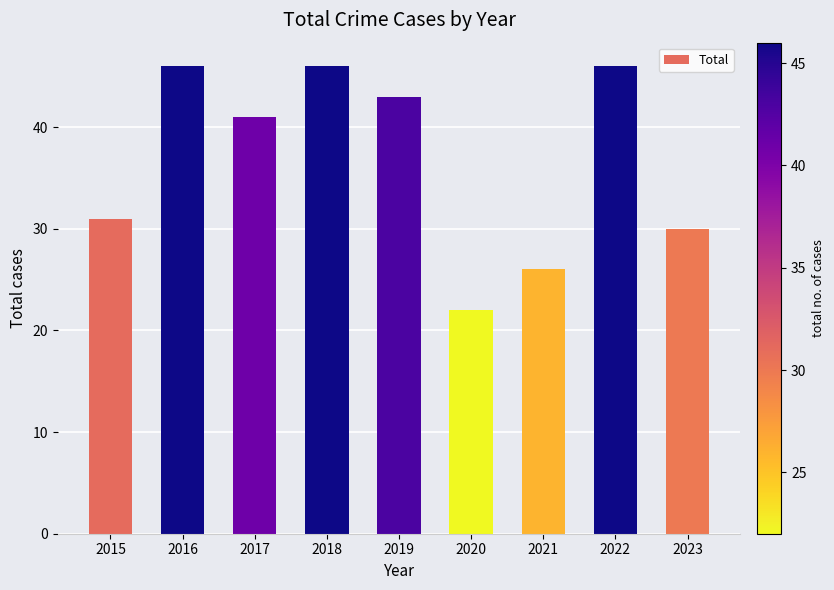

What is the change in value from 2021 to 2022?

+20